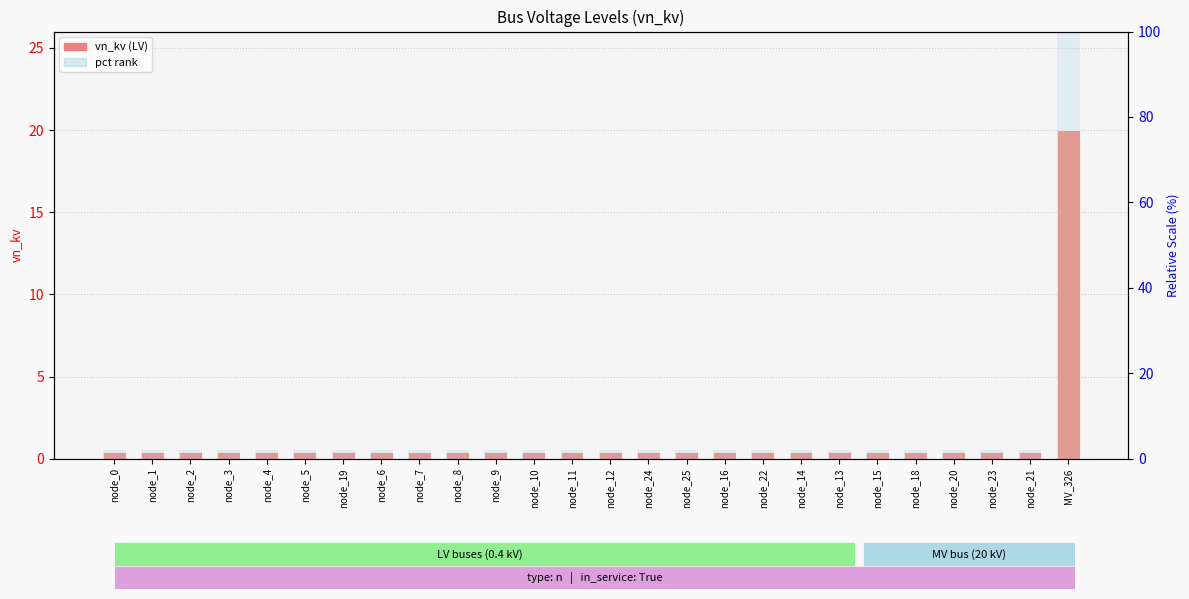

What is the approximate value of pct rank at node_9?

2.0